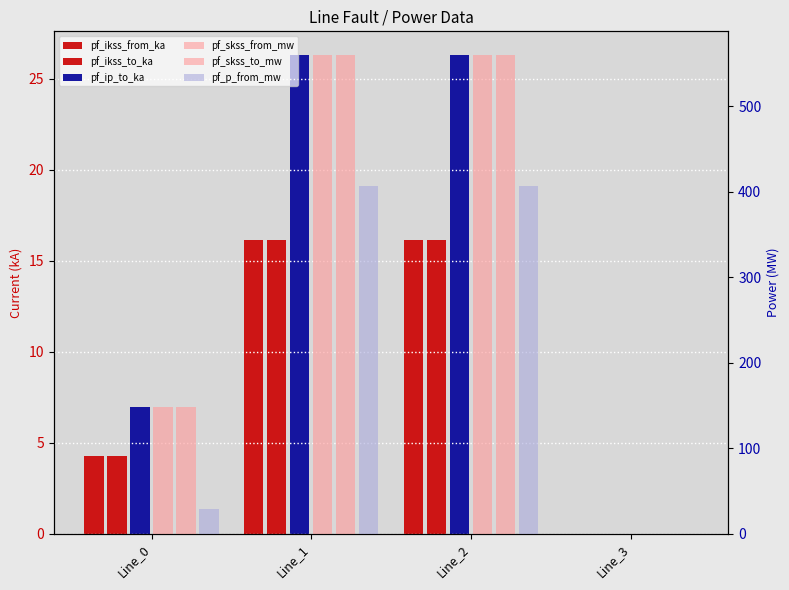

What is the value of the pf_skss_to_mw bar at the 1st from the left?

148.4